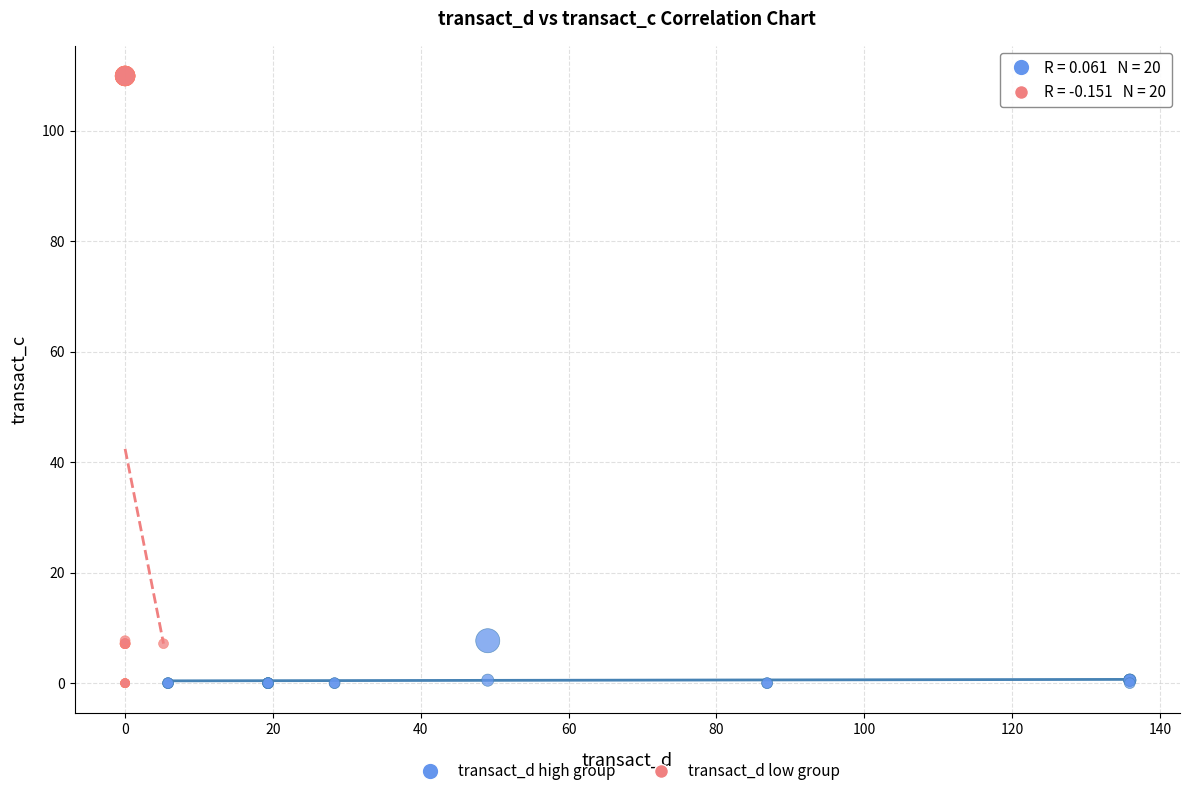

Which series has the widest spread of Y values?

transact_d low group